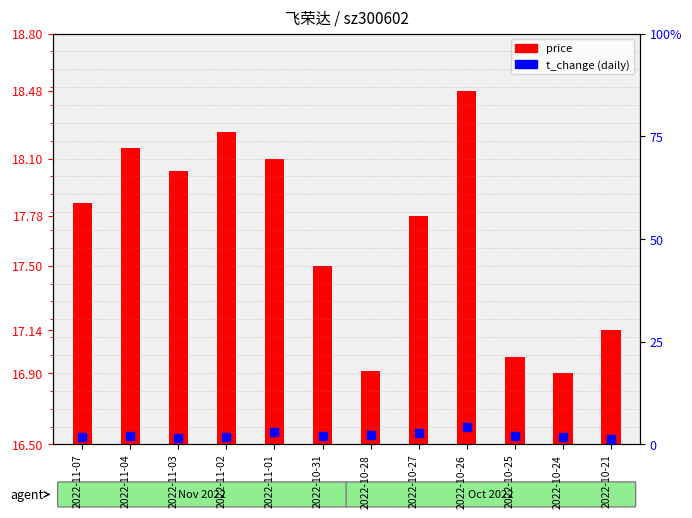

What are all the series names shown in the legend?

price, t_change